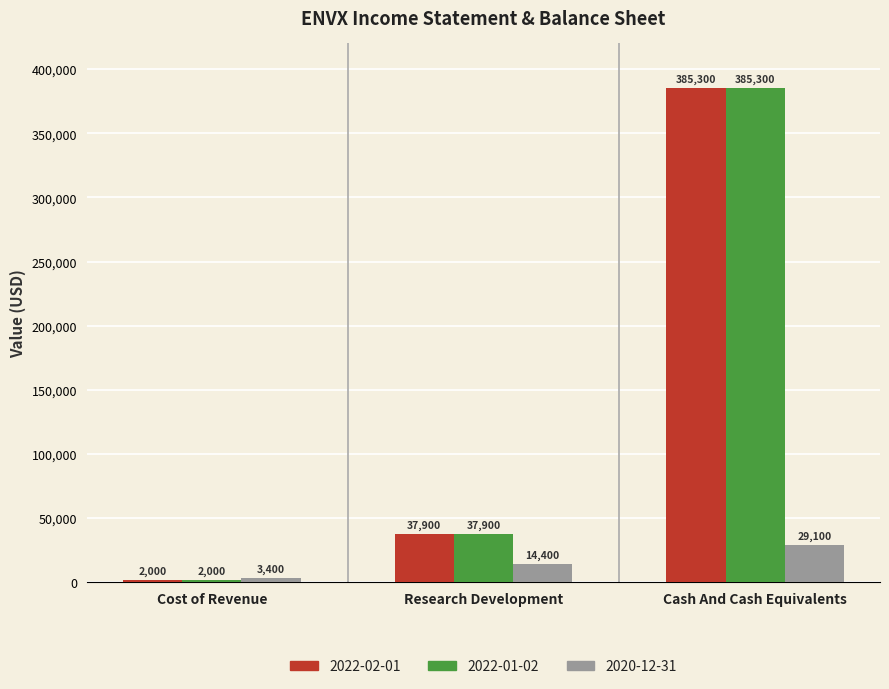

Count the number of categories in the chart.

3